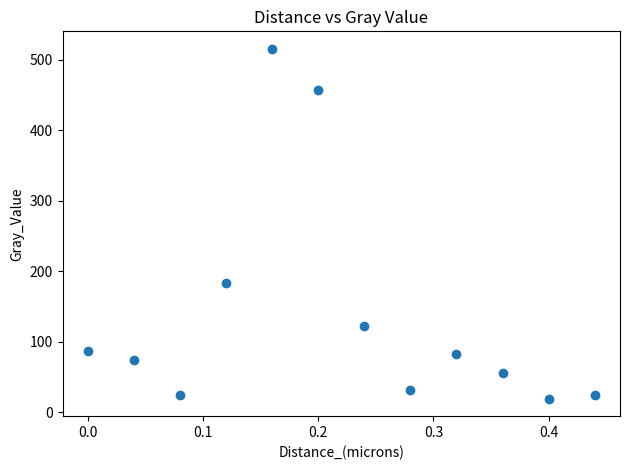

What Y value in the scatter plot is closest to 267?

183.3